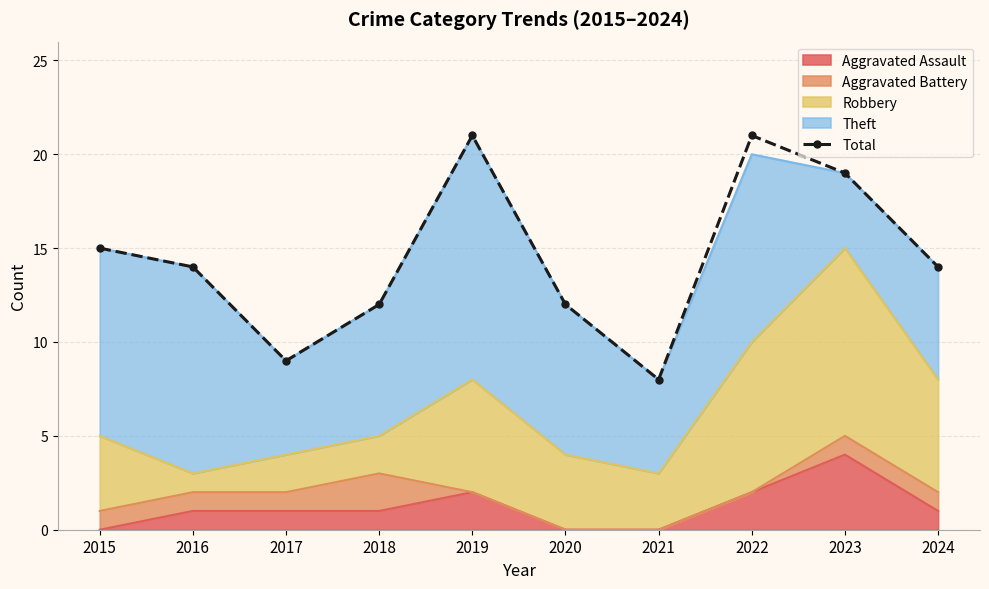

List the labels in order of value, largest first.

2019, 2022, 2023, 2015, 2016, 2024, 2018, 2020, 2017, 2021